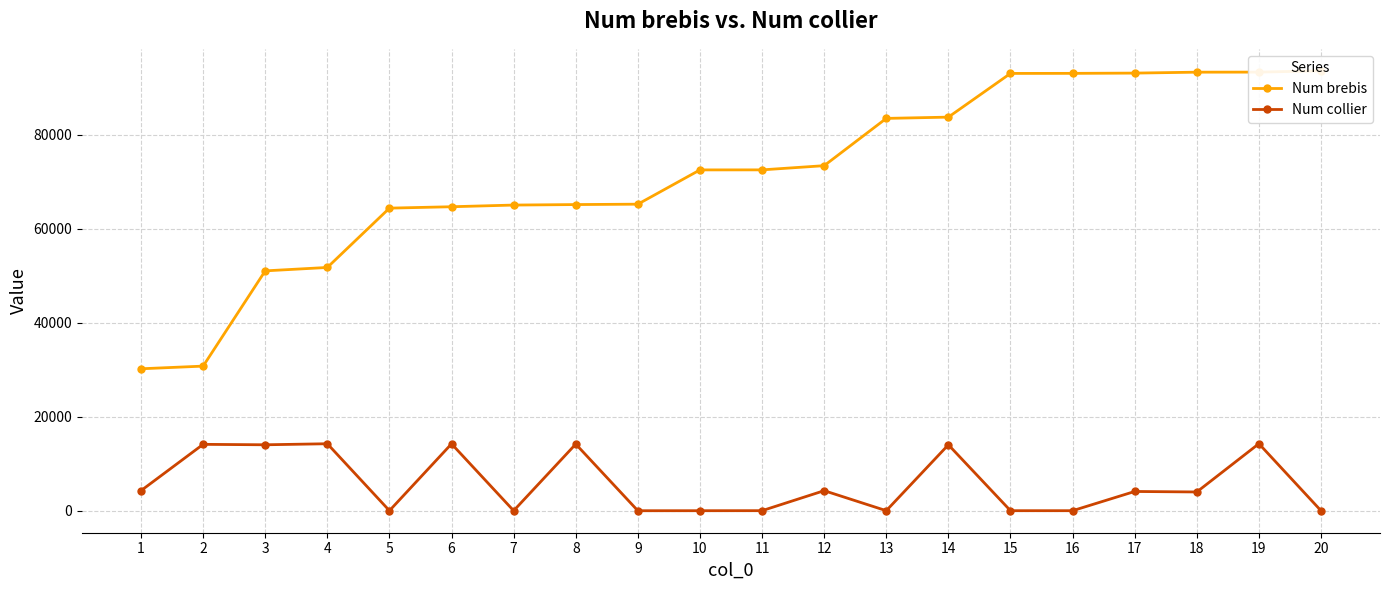

At which category does Num collier reach its first local valley?

3